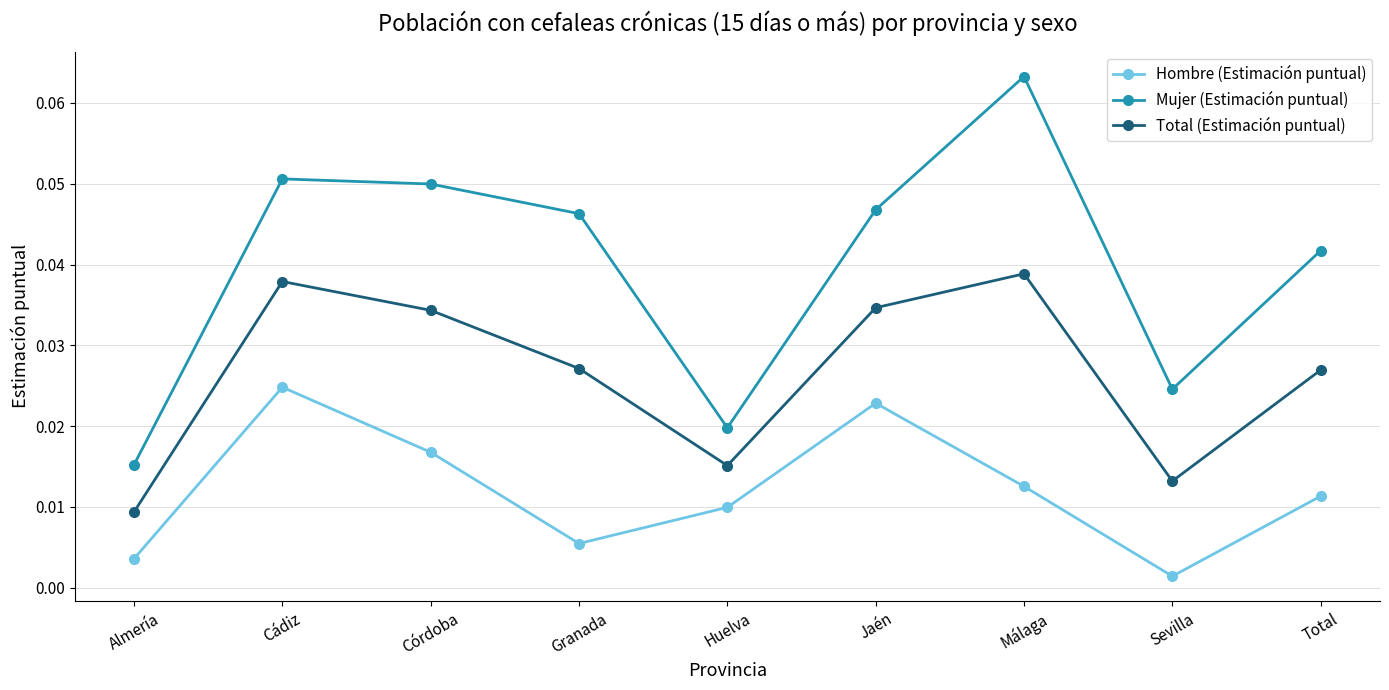

At which category does Total (Estimación puntual) reach its first local peak?

Cádiz